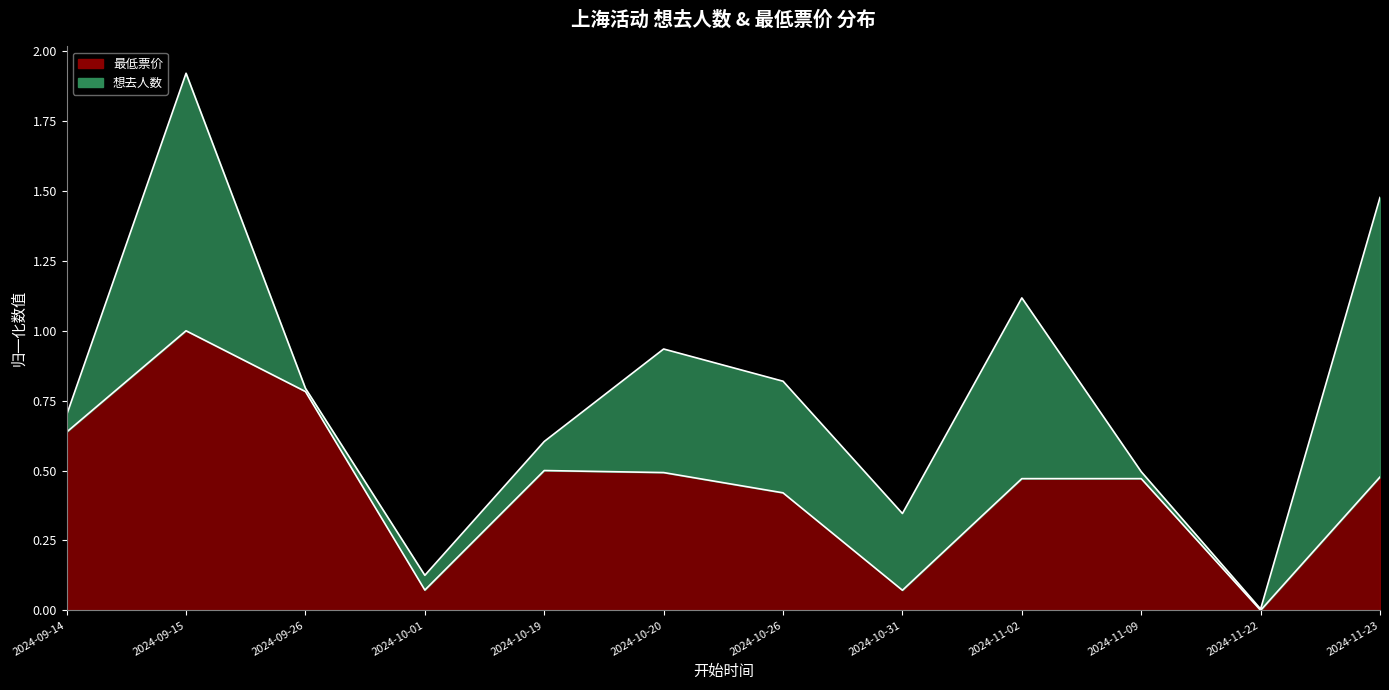

How many points are lower than both their immediate neighbors (excluding endpoints)?

3